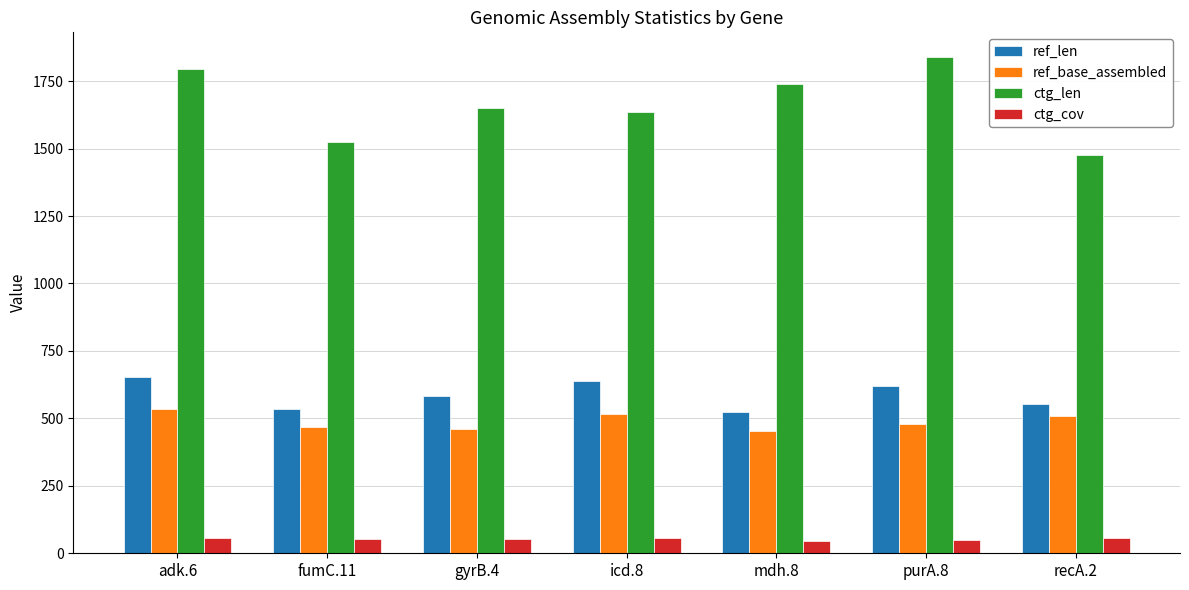

How many bars are there in each group?

4